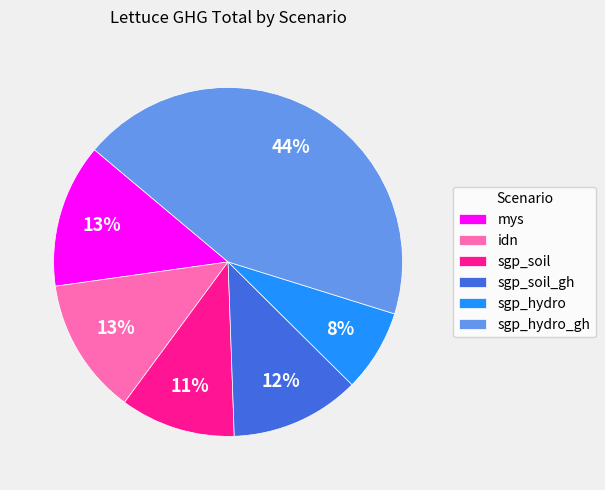

Is there any slice that represents more than half of the pie?

No